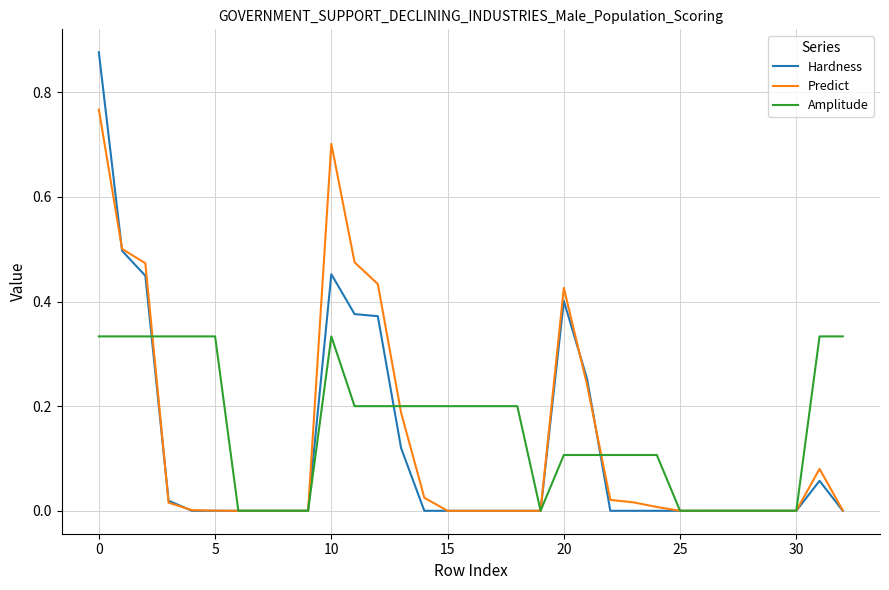

Rank the series by their maximum value, from lowest to highest.

Amplitude, Predict, Hardness